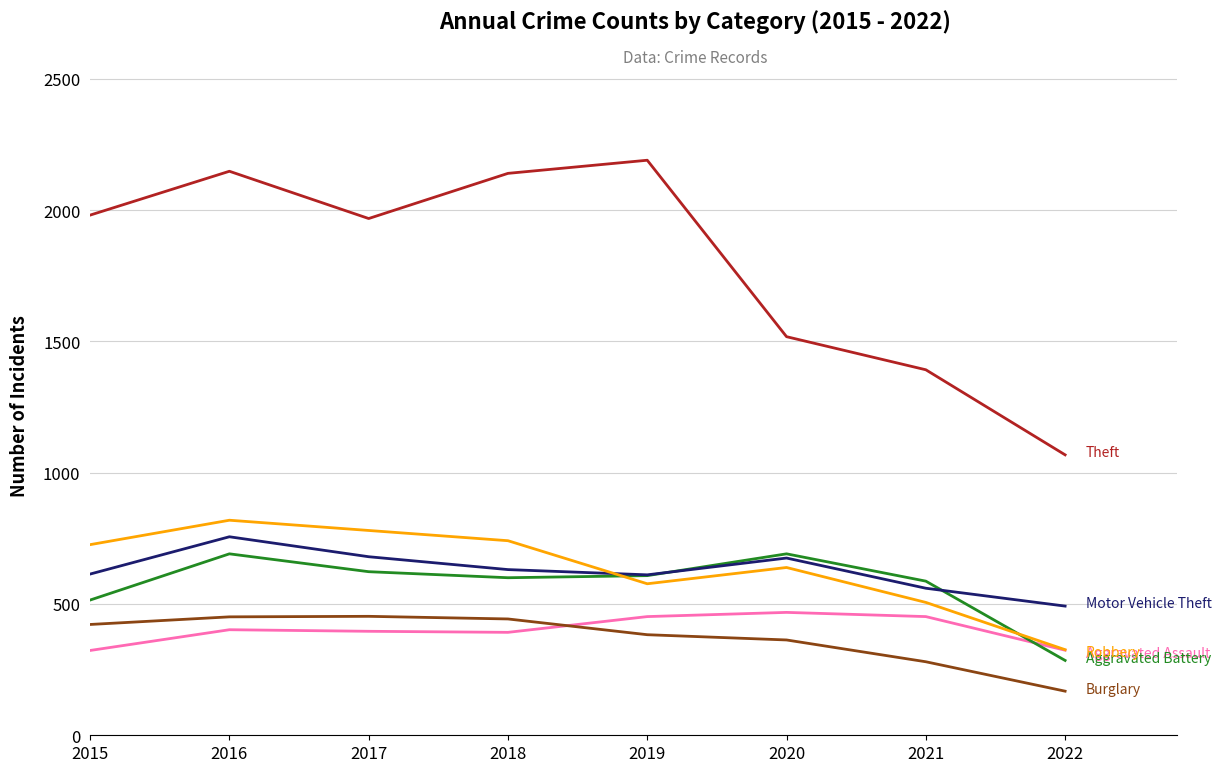

What is the difference between the highest and lowest values at 2020?

1155